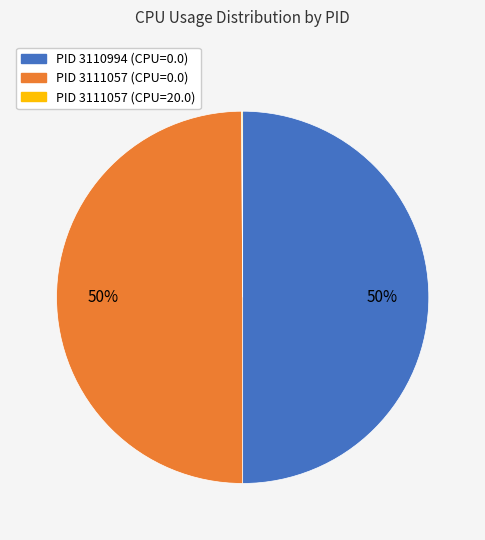

Is it true that PID 3110994 (CPU=0.0) is 42% of the pie?

False